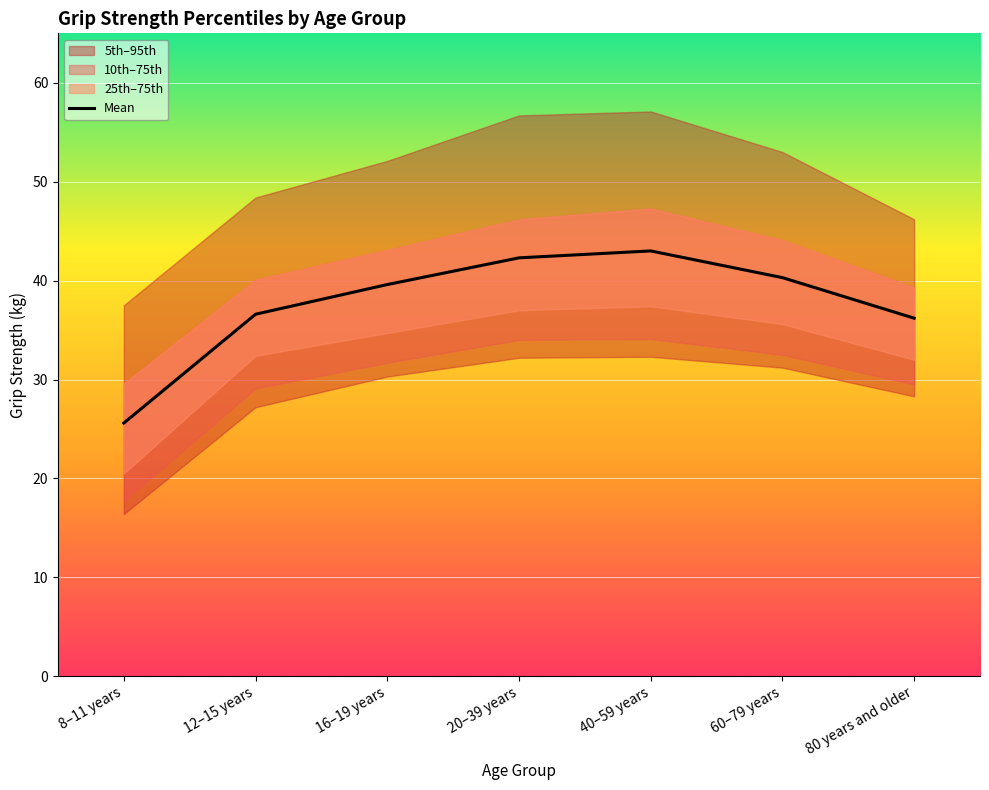

Reading left to right, list all the values displayed in this chart.

8–11 years=25.6	12–15 years=36.6	16–19 years=39.6	20–39 years=42.3	40–59 years=43.0	60–79 years=40.3	80 years and older=36.2